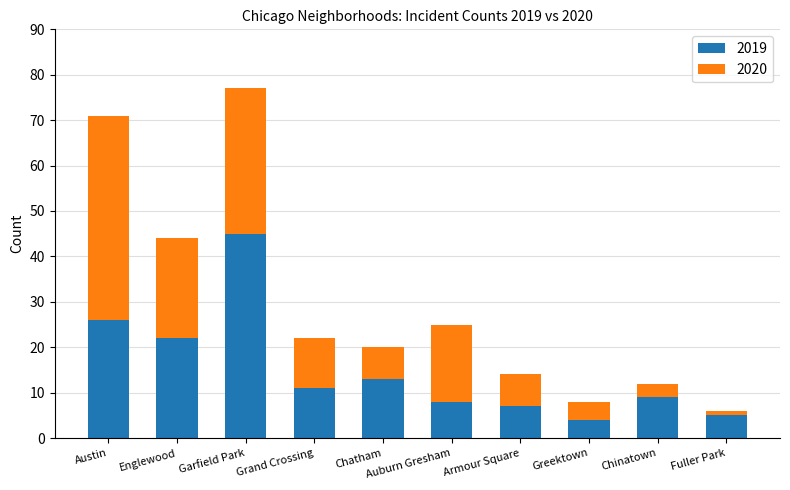

What is the difference between the maximum and second lowest values in the 2019 series?

40